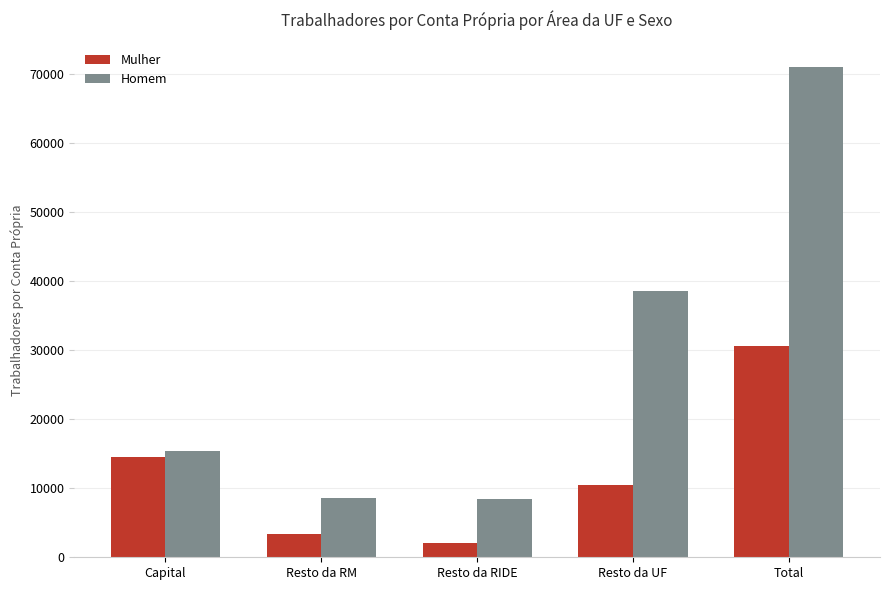

List the series in order of their peak value, lowest first.

Mulher, Homem